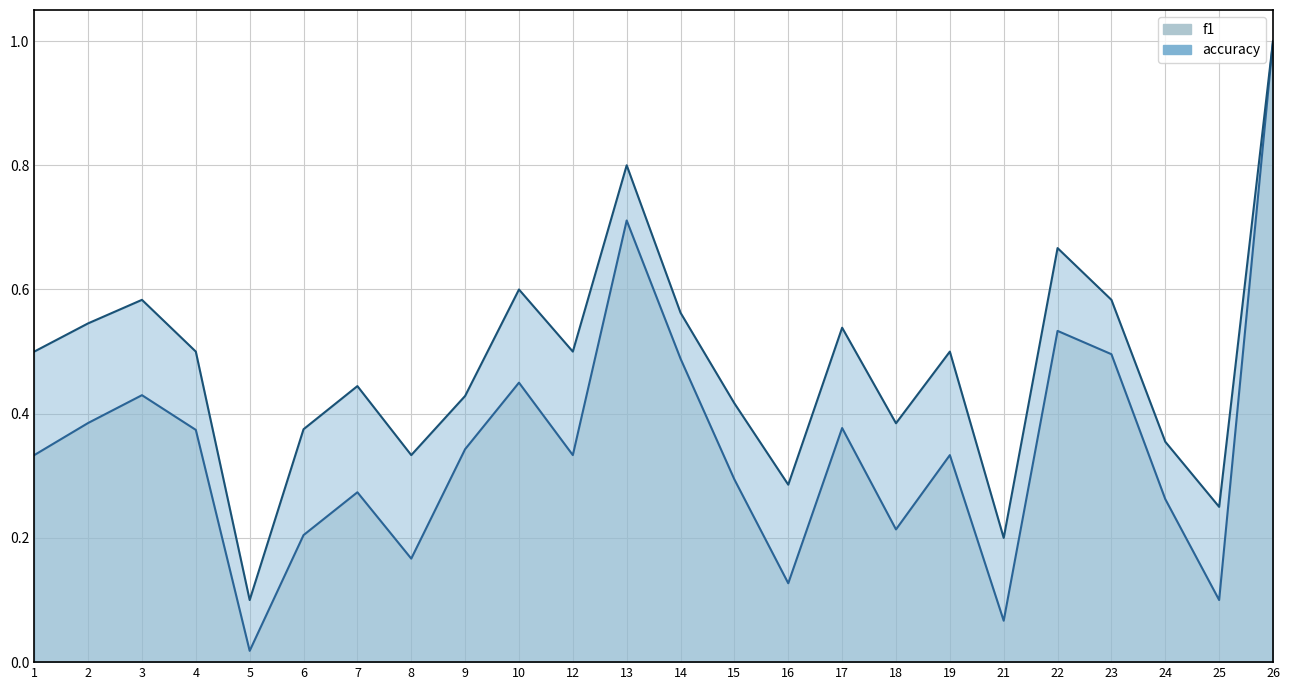

What are all the series names shown in the legend?

f1, accuracy